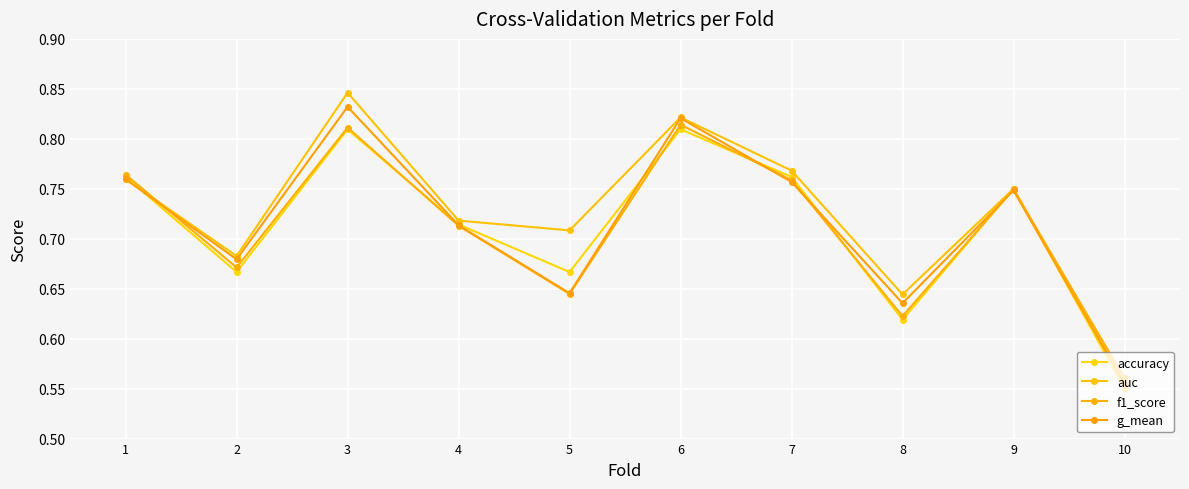

Reading right to left, extract all data points from this chart.

accuracy: 10=0.6	9=0.8	8=0.6	7=0.8	6=0.8	5=0.7	4=0.7	3=0.8	2=0.7	1=0.8
auc: 10=0.6	9=0.8	8=0.6	7=0.8	6=0.8	5=0.7	4=0.7	3=0.8	2=0.7	1=0.8
f1_score: 10=0.6	9=0.7	8=0.6	7=0.8	6=0.8	5=0.6	4=0.7	3=0.8	2=0.7	1=0.8
g_mean: 10=0.6	9=0.7	8=0.6	7=0.8	6=0.8	5=0.6	4=0.7	3=0.8	2=0.7	1=0.8